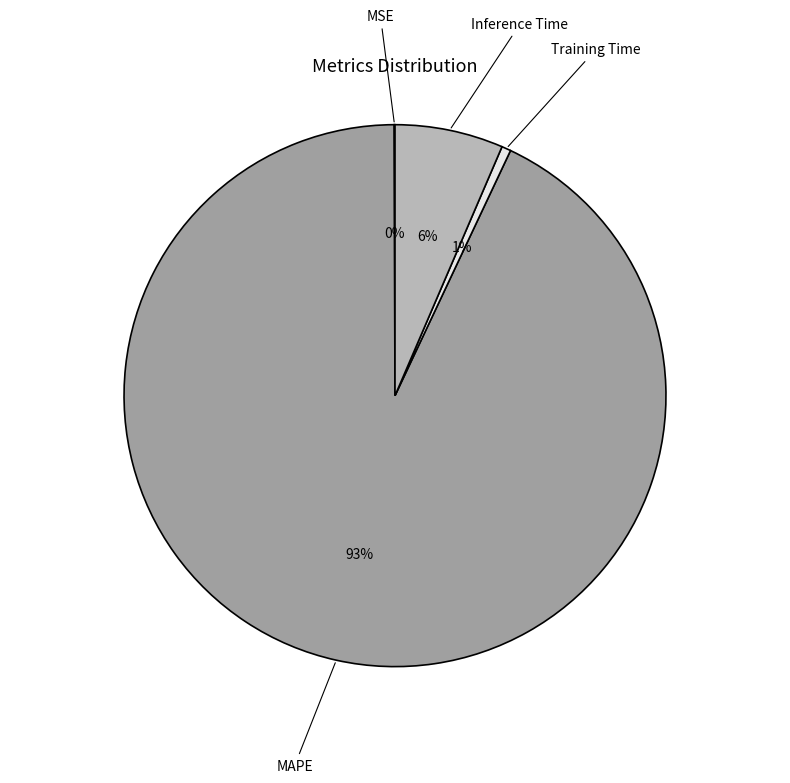

Is it true that MAPE is 84% of the pie?

False